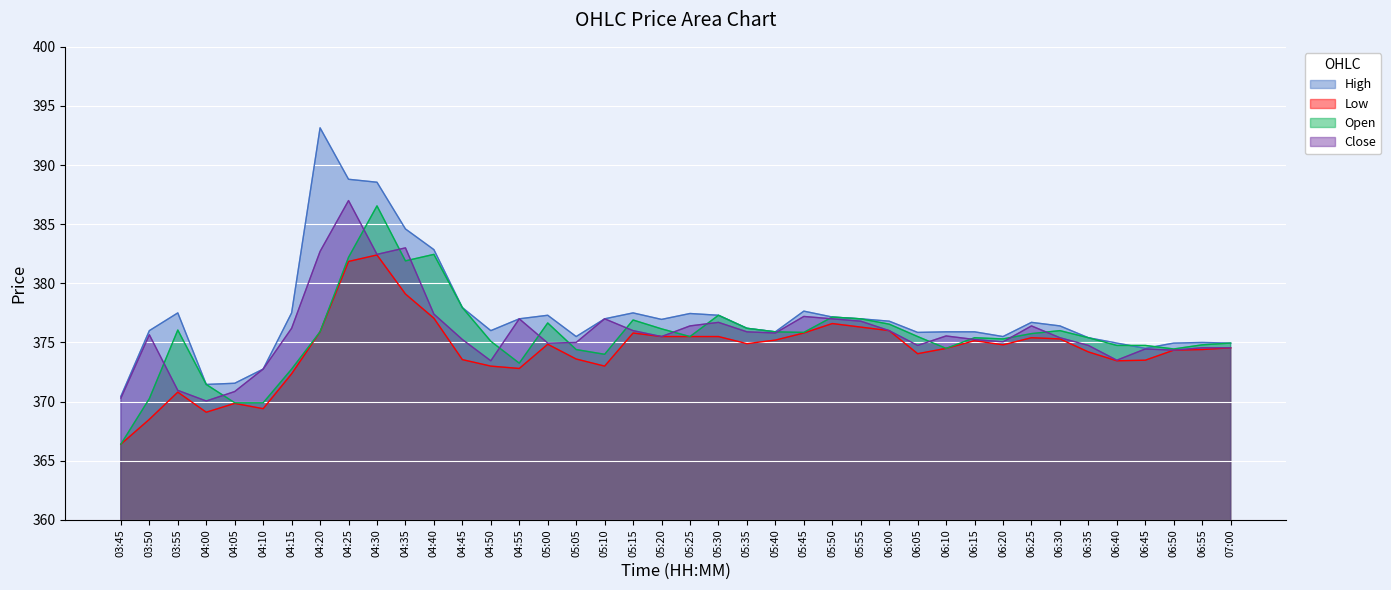

What is the label of the 17th point from the left?

05:05